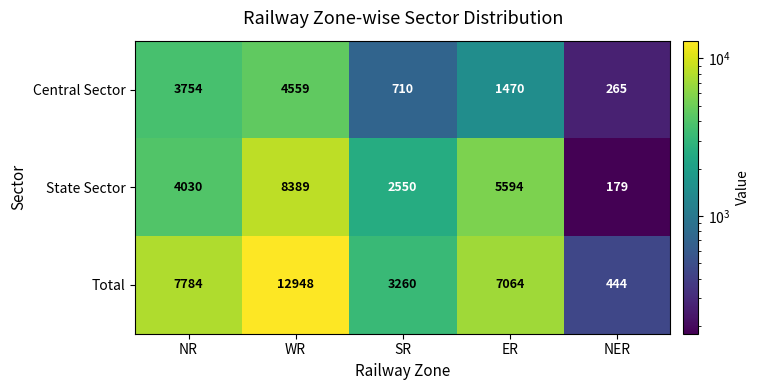

Reading right to left, transcribe all the data shown in this chart.

Central Sector: 265	1470	710	4559	3754
State Sector: 179	5594	2550	8389	4030
Total: 444	7064	3260	12948	7784